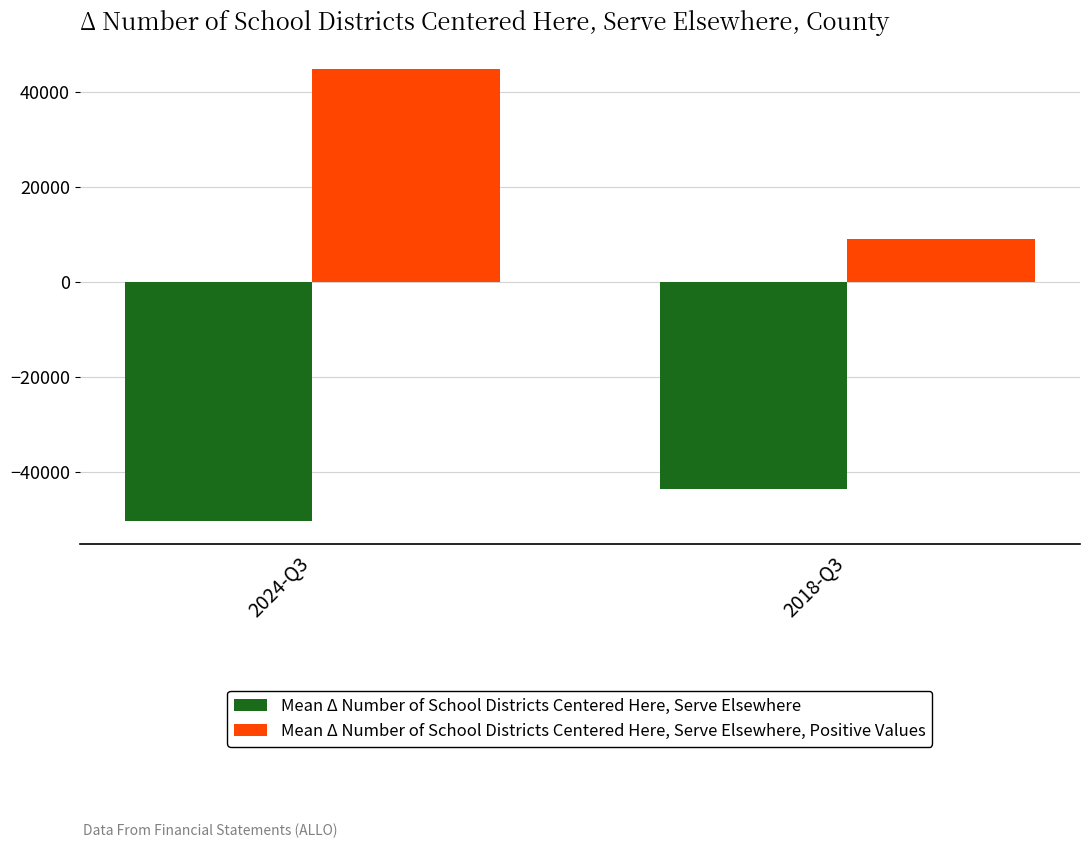

What is the highest value of the Mean Δ Number of School Districts Centered Here, Serve Elsewhere series?

-43500